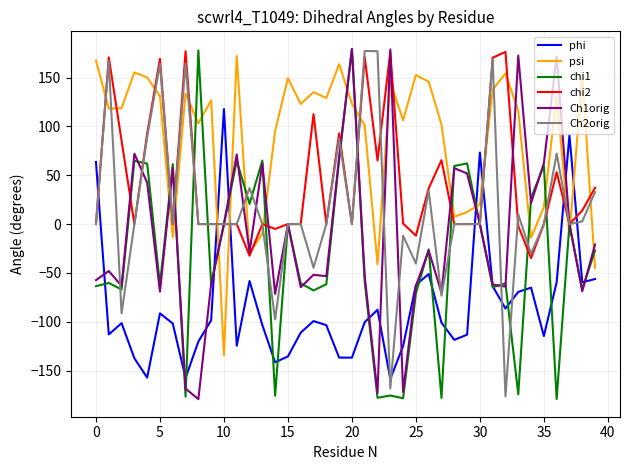

What is the maximum value shown in the chart?

179.4